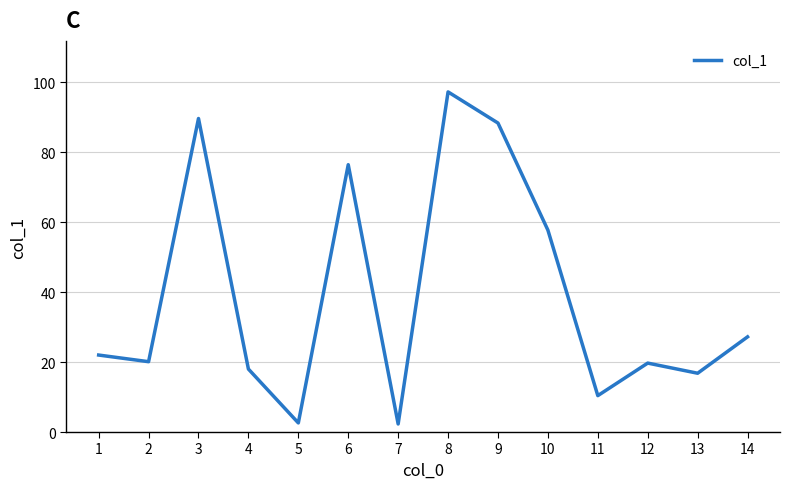

True or false: the data shows 19.7 at 12.

True